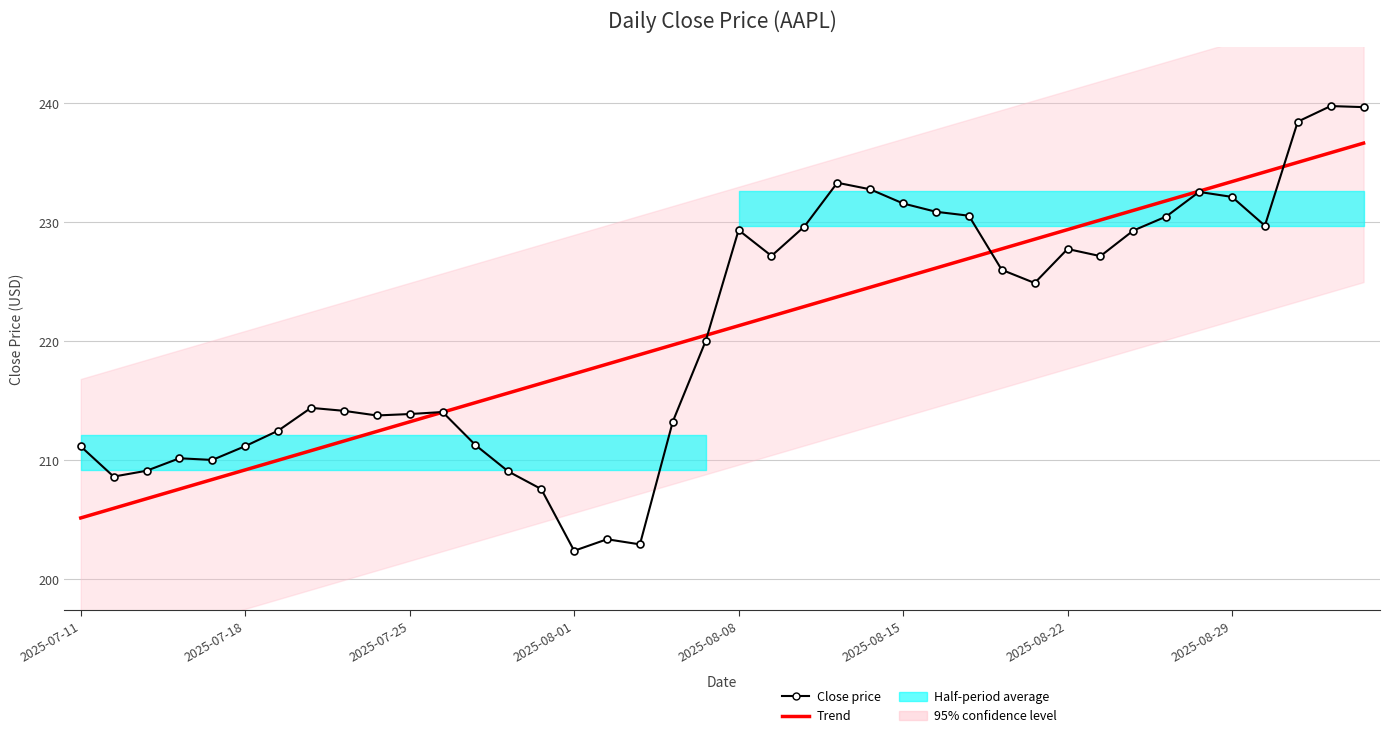

What position from the left is 32?

33